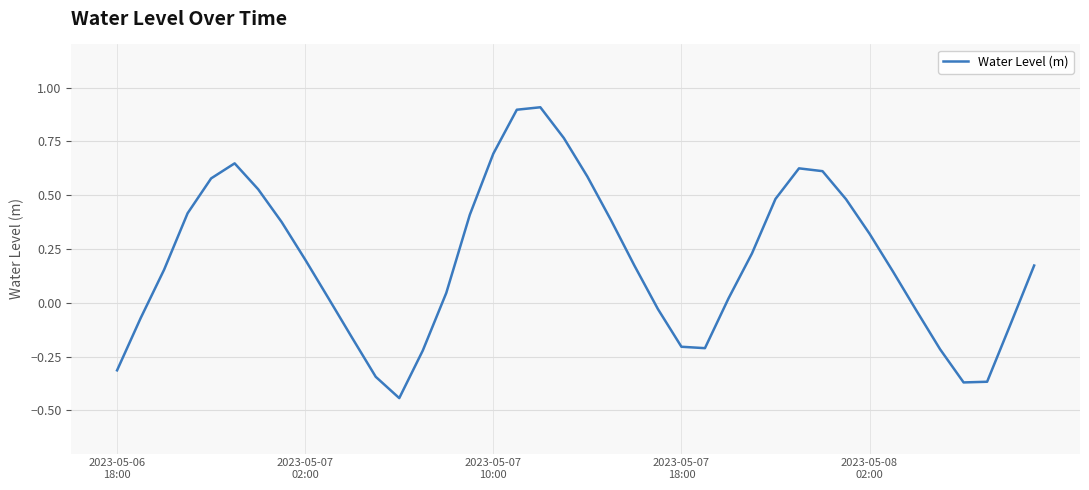

What is the maximum value shown in the chart?

0.9